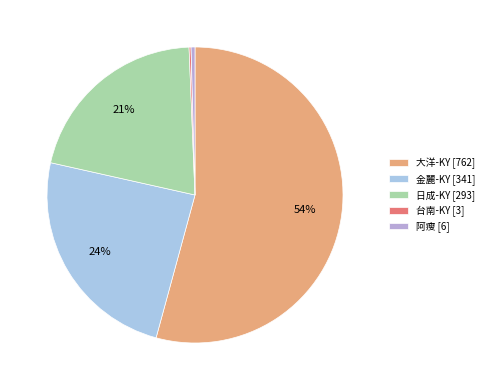

Rank the categories by value from lowest to highest.

台南-KY, 阿瘦, 日成-KY, 金麗-KY, 大洋-KY